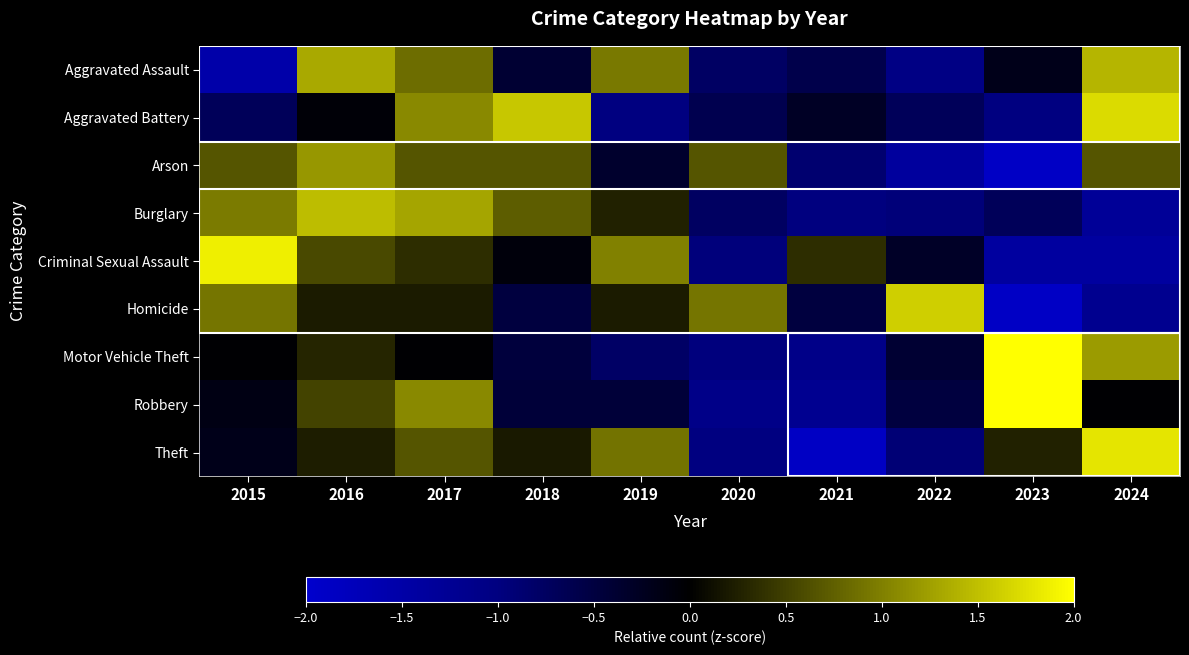

At how many categories does at least one series exceed 1?

8